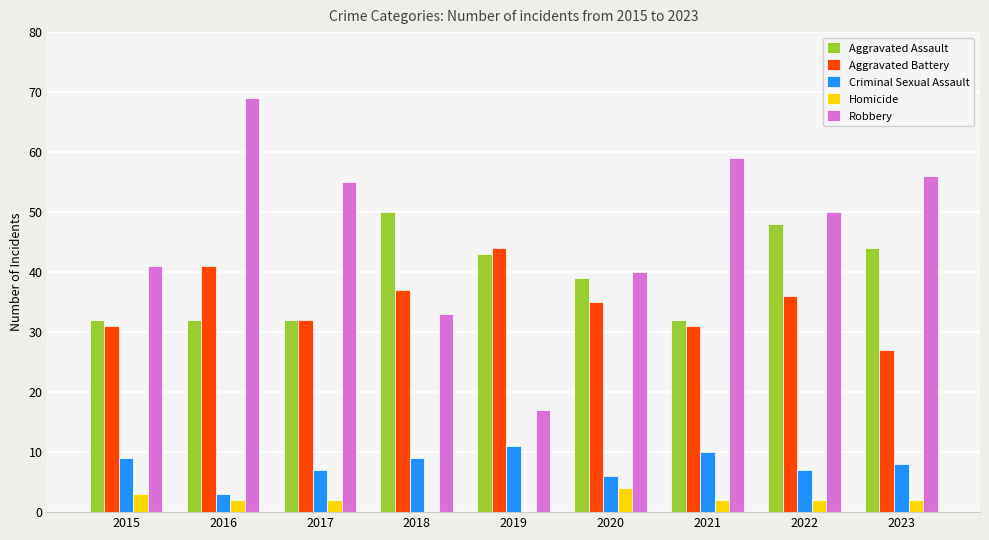

Is the value of Homicide at 2015 greater than the value of Criminal Sexual Assault at 2022?

No